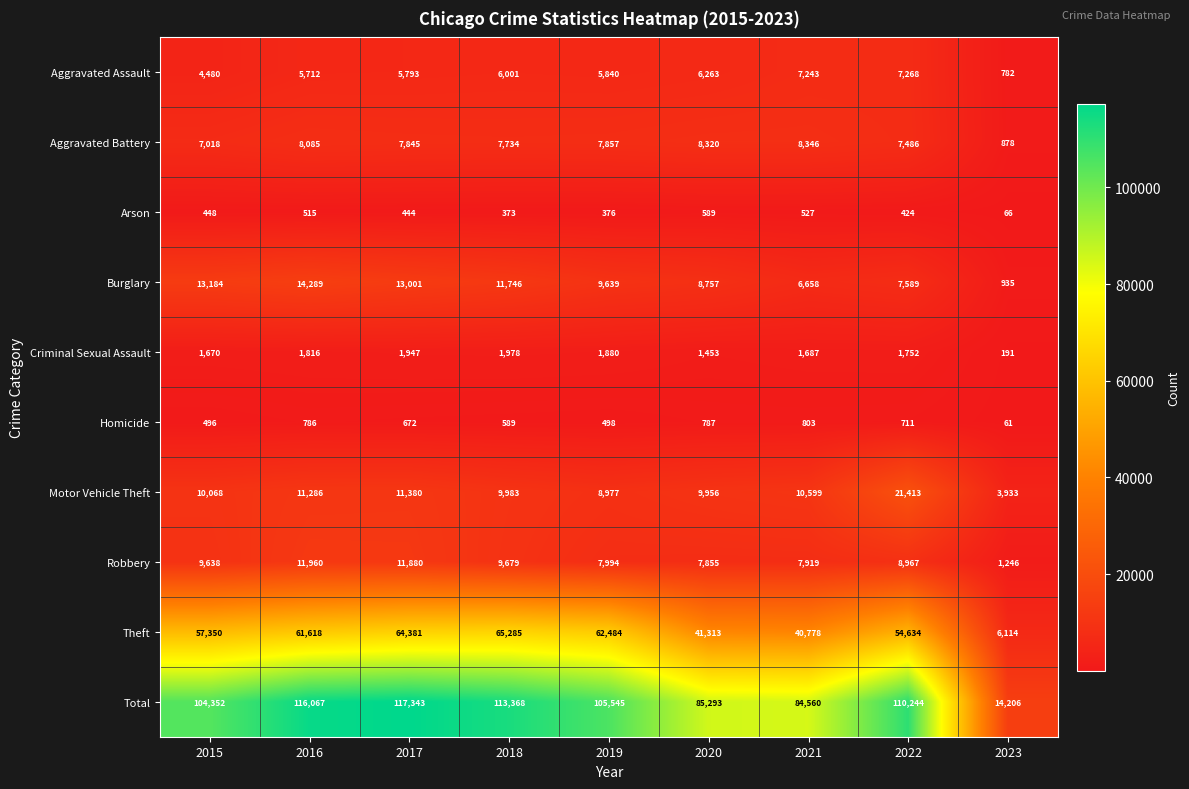

What is the total value across all series at 2015?

208704